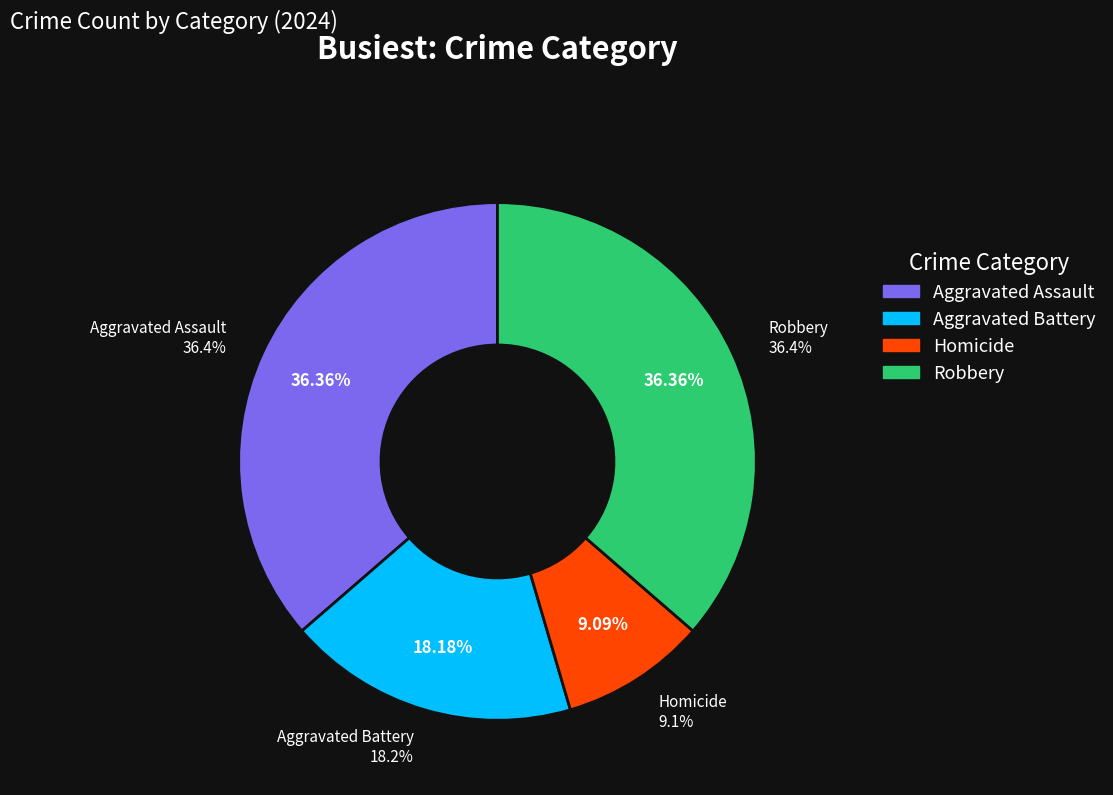

Is Robbery the majority of the pie?

Yes